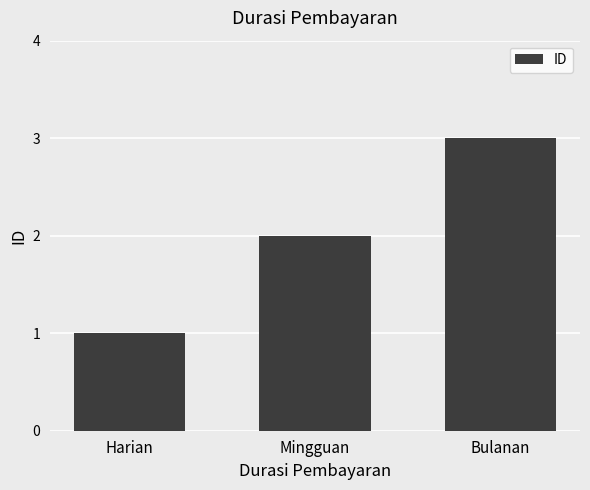

What is the difference between the values at Bulanan and Mingguan?

1